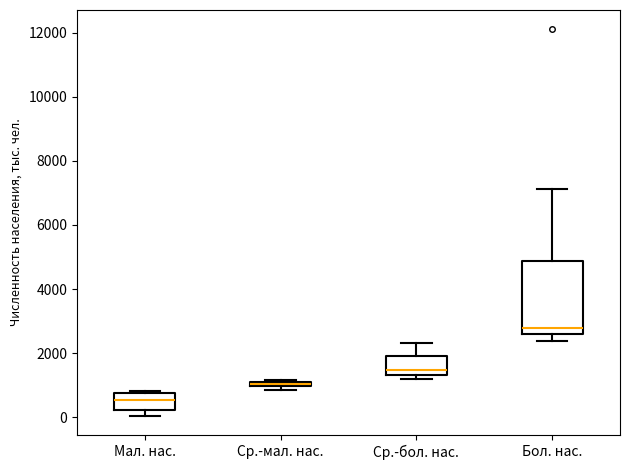

Where does the median line of the box for Мал. нас. sit on the y-axis? The values are not printed on the chart, so give them approximately, as read against the axis.

600